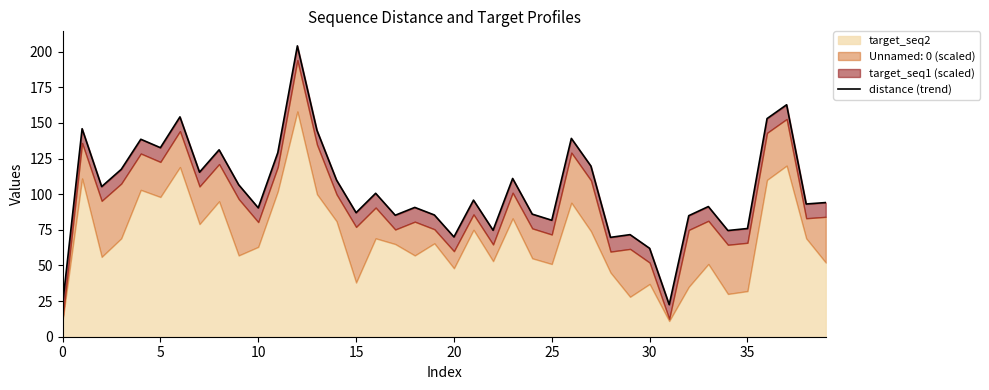

What is the label of the 31st point from the left?

30